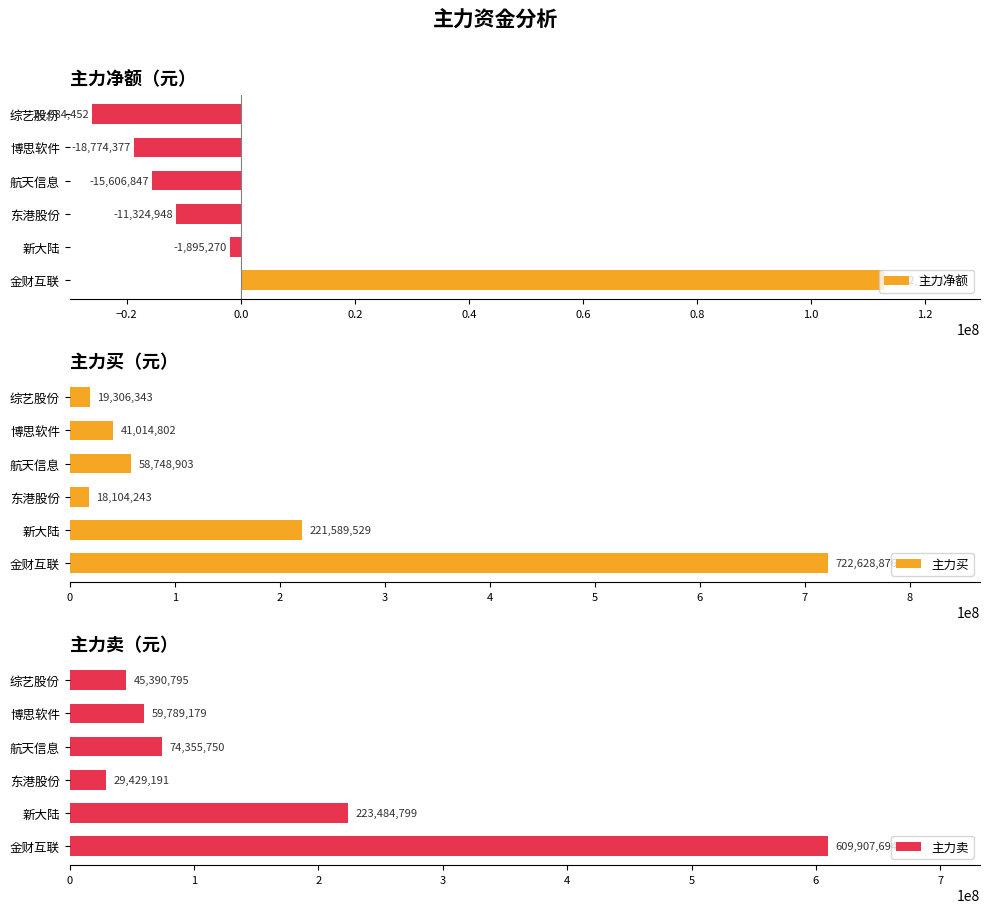

What is the lowest value of the 主力买 series?

18104243